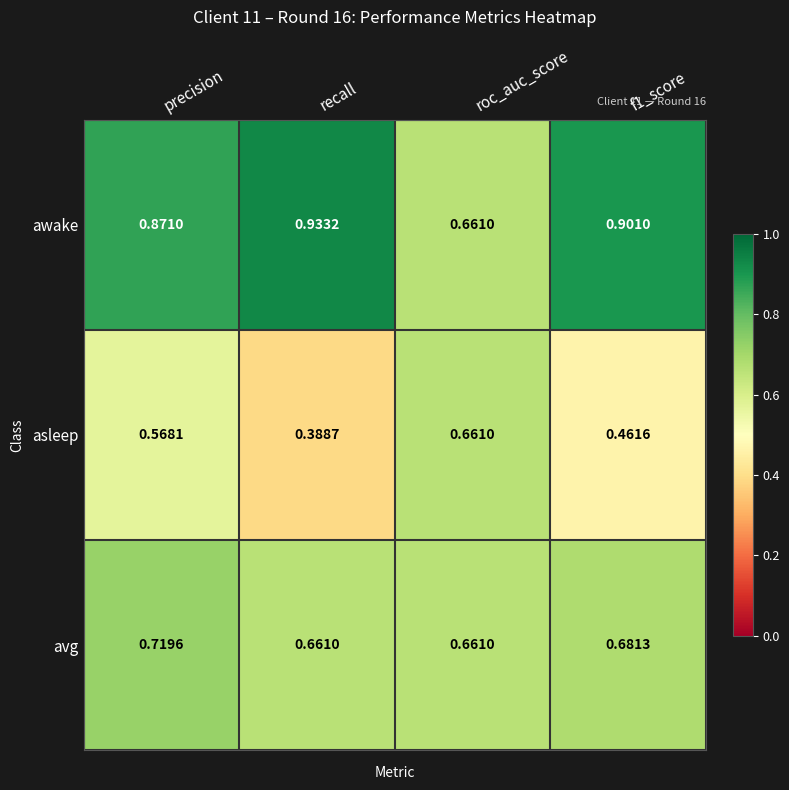

At which category is the sum across all series the highest?

precision